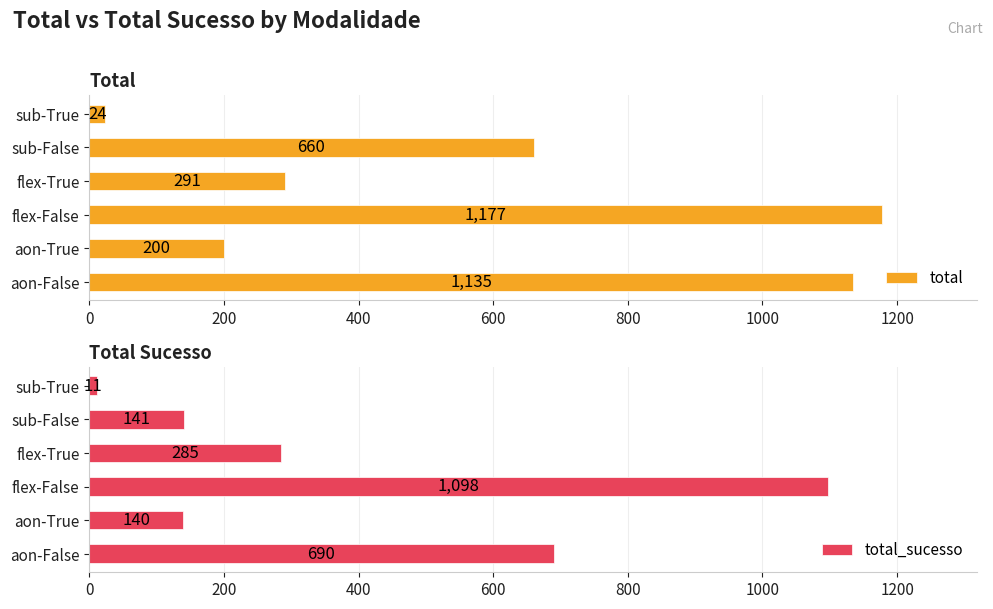

At which label does total reach its minimum?

sub-True